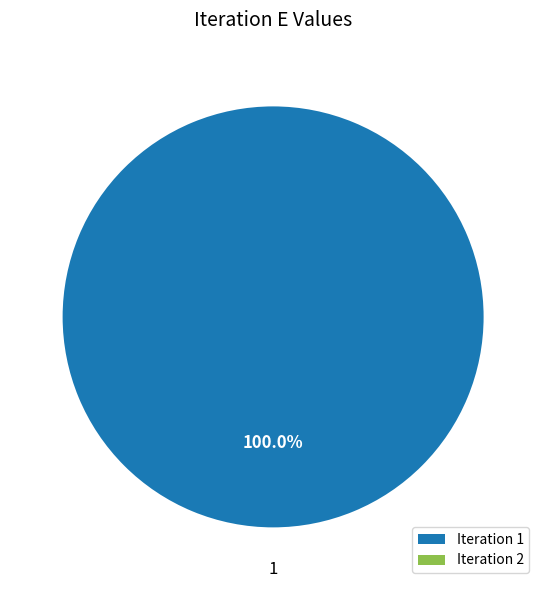

Count the number of slices in the pie.

2